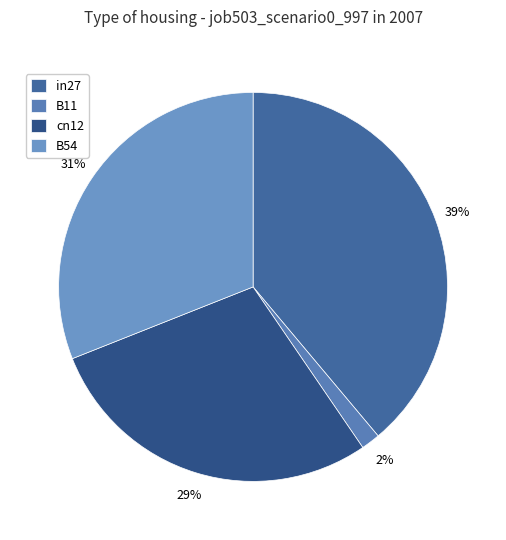

To the nearest percent, what is the difference between the B11 and cn12 slice percentages?

27%